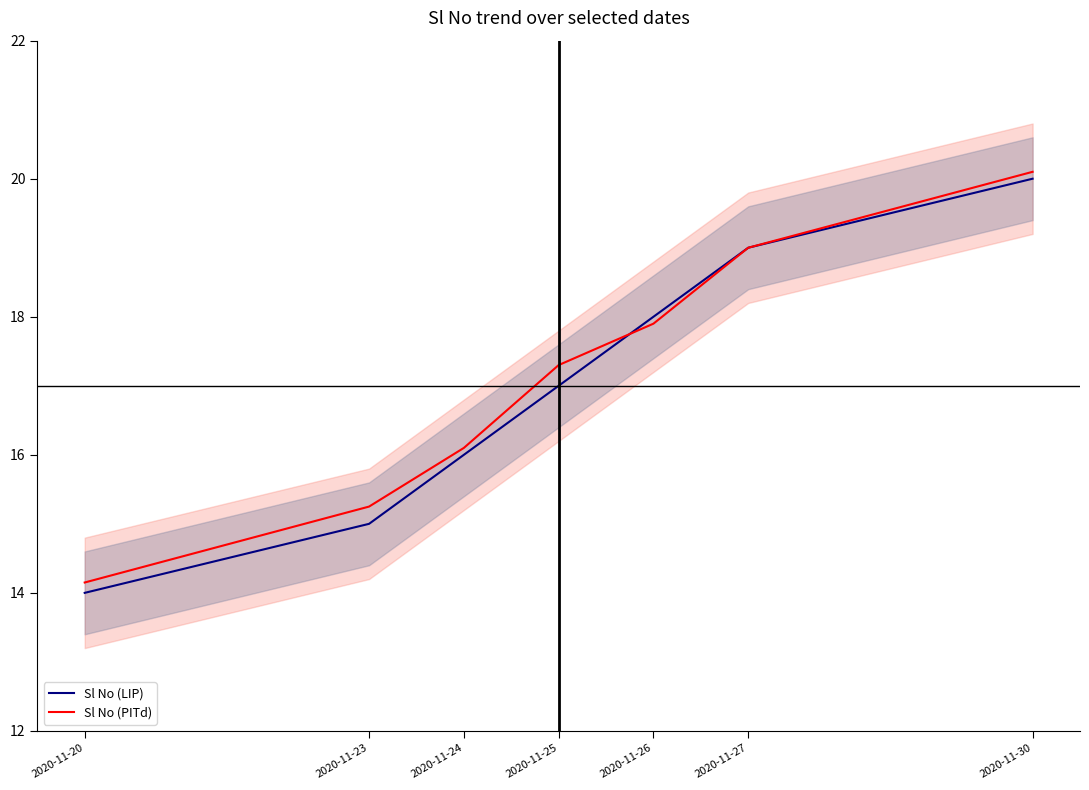

What is the value of the Sl No (PITd) point at the 3rd from the left?

16.1